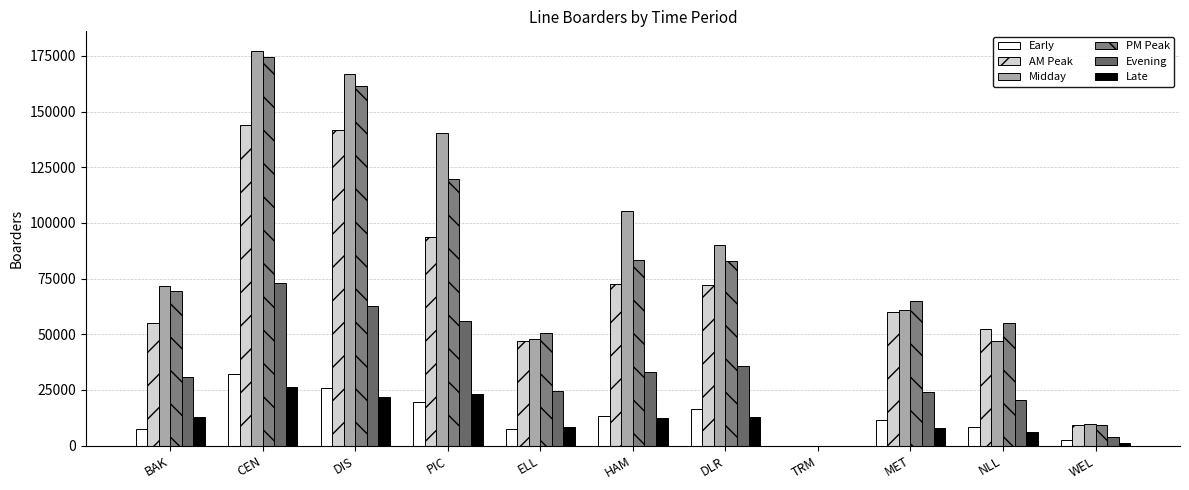

Is it true that AM Peak equals 53315.4 at PIC?

False